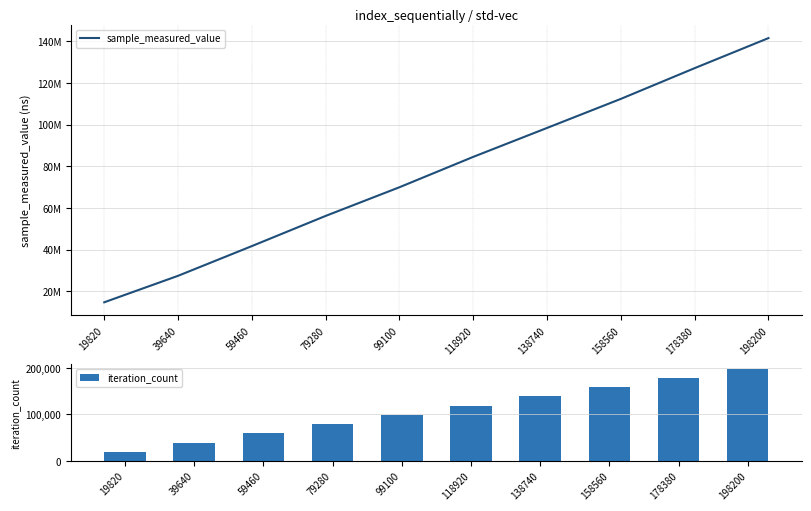

Reading left to right, what are all the values shown in this chart?

sample_measured_value: 14690383	27407873	41686695	56187429	69962865	84556335	98456617	112416032	127183293	141620295
iteration_count: 19820	39640	59460	79280	99100	118920	138740	158560	178380	198200